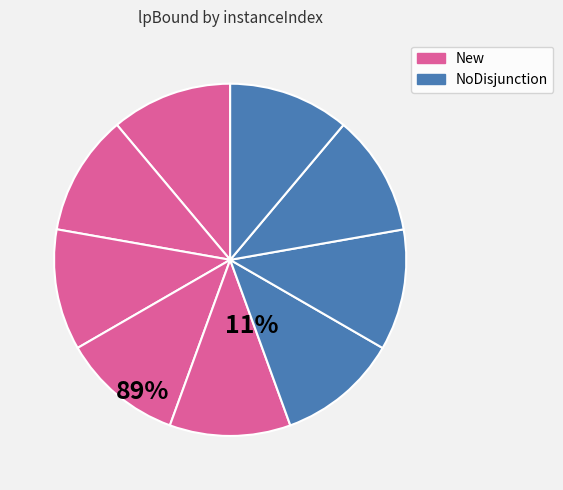

Count the number of slices in the pie.

9